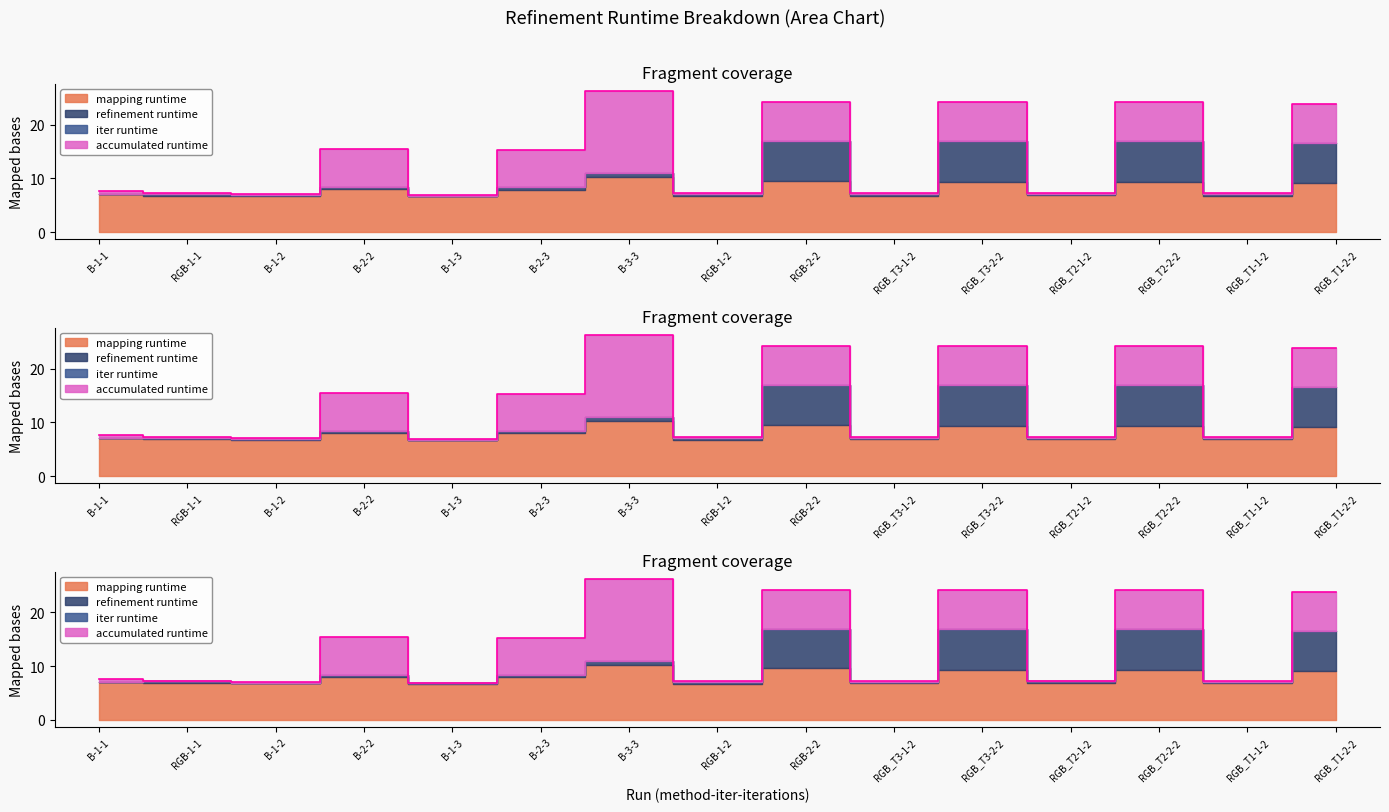

What is the label of the 3rd point from the right?

RGB_T2-2-2